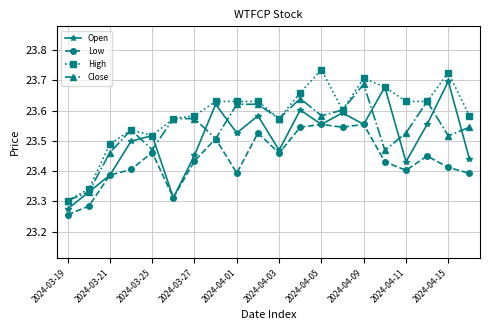

How many Open values are between 23 and 24?

20